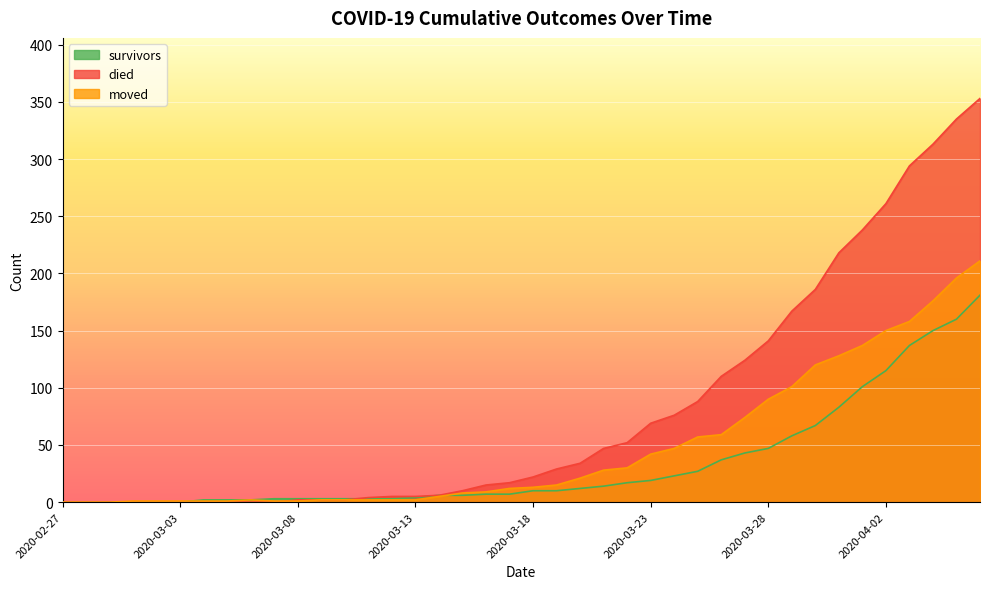

Rank the categories by moved value from highest to lowest.

2020-04-06, 2020-04-05, 2020-04-04, 2020-04-03, 2020-04-02, 2020-04-01, 2020-03-31, 2020-03-30, 2020-03-29, 2020-03-28, 2020-03-27, 2020-03-26, 2020-03-25, 2020-03-24, 2020-03-23, 2020-03-22, 2020-03-21, 2020-03-20, 2020-03-19, 2020-03-18, 2020-03-17, 2020-03-16, 2020-03-15, 2020-03-14, 2020-03-06, 2020-03-09, 2020-03-10, 2020-03-11, 2020-03-12, 2020-03-13, 2020-03-01, 2020-03-02, 2020-03-03, 2020-03-04, 2020-03-05, 2020-03-07, 2020-03-08, 2020-02-27, 2020-02-28, 2020-02-29